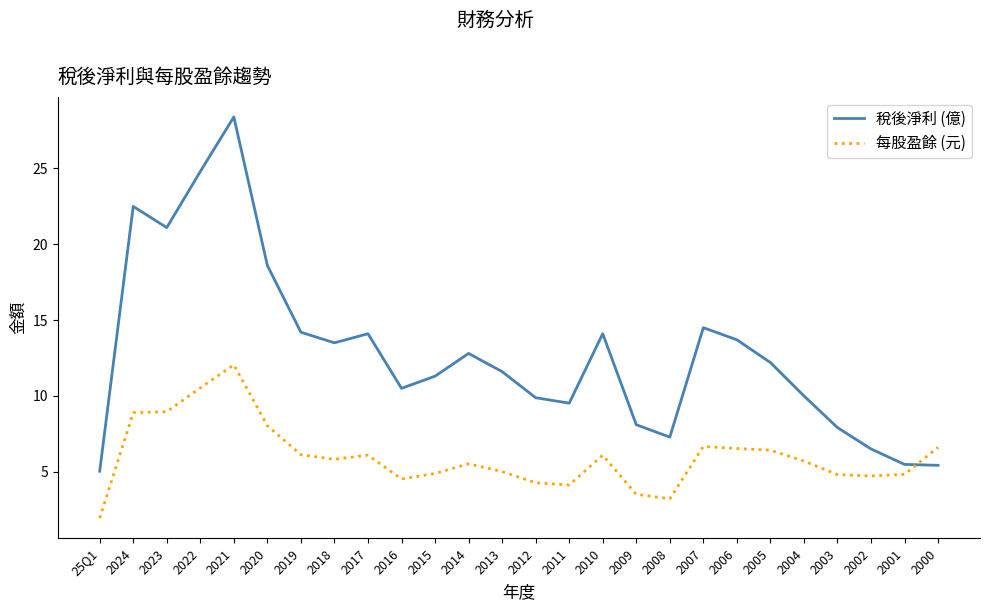

Between which two adjacent categories do 稅後淨利 (億) and 每股盈餘 (元) first intersect?

2001 and 2000